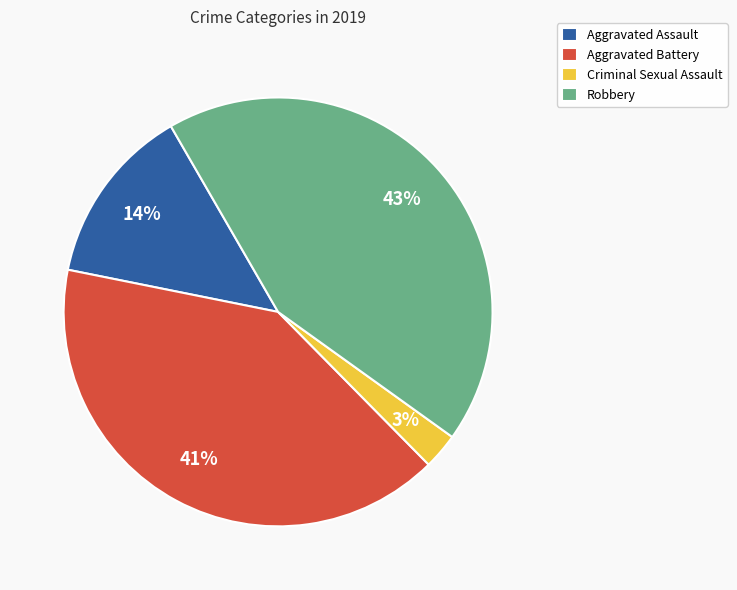

How many slices are in this pie chart?

4